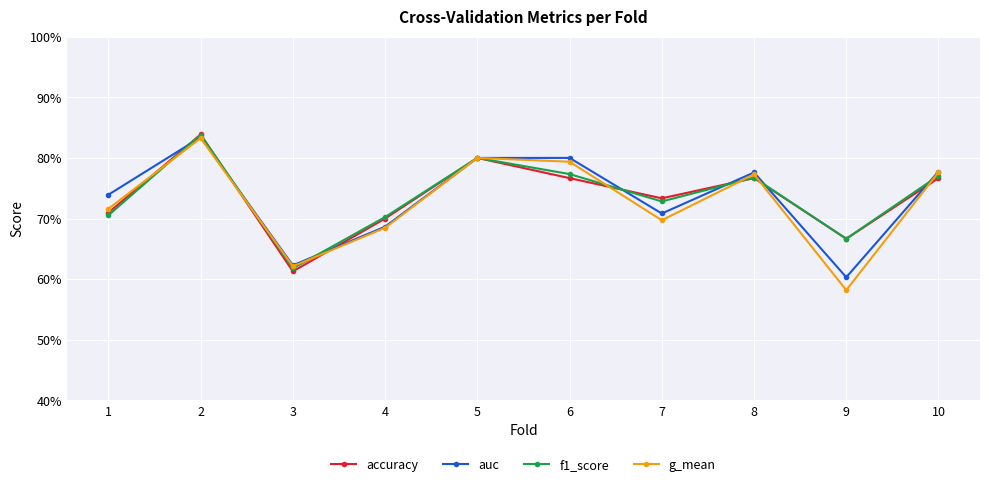

What is the greatest value displayed?

0.8